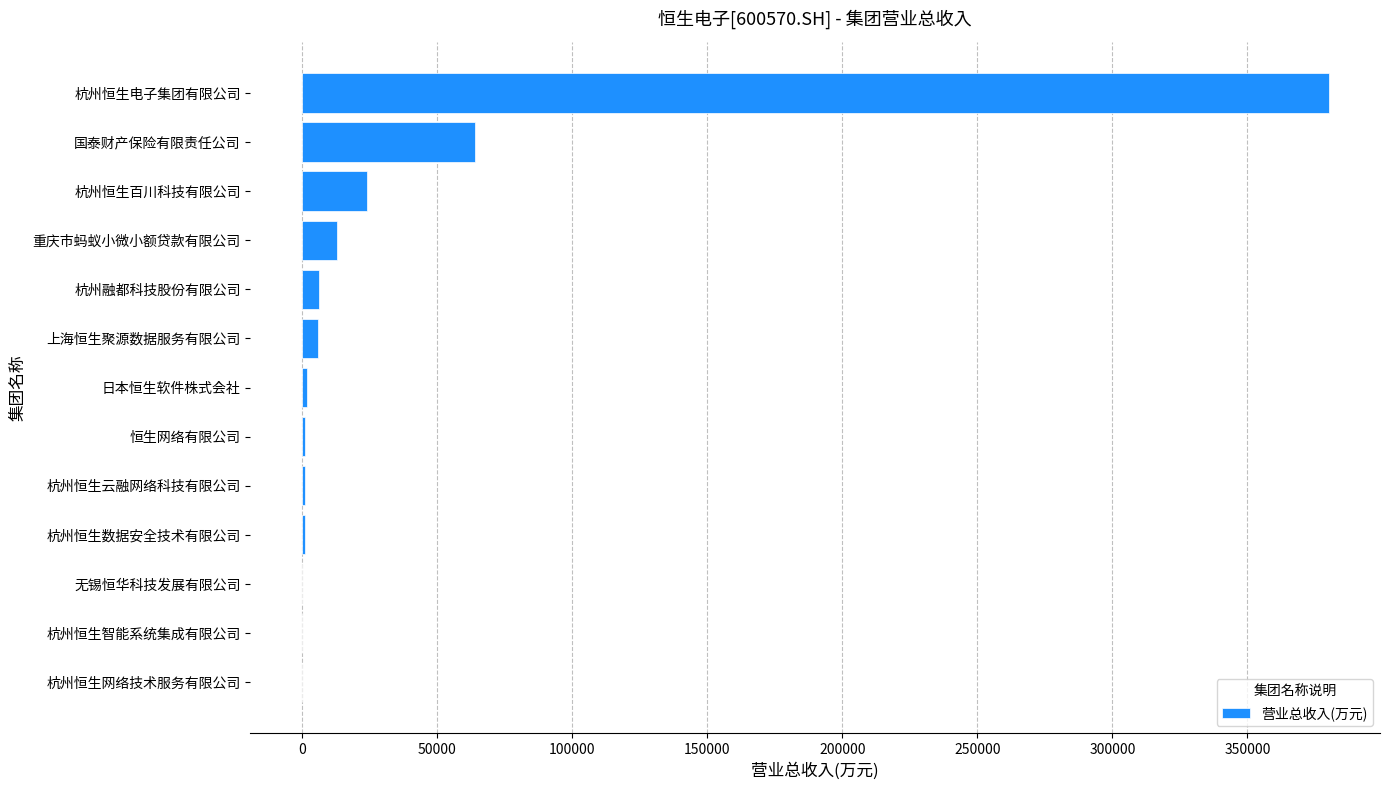

What is the change in value from 重庆市蚂蚁小微小额贷款有限公司 to 国泰财产保险有限责任公司?

+50947.9